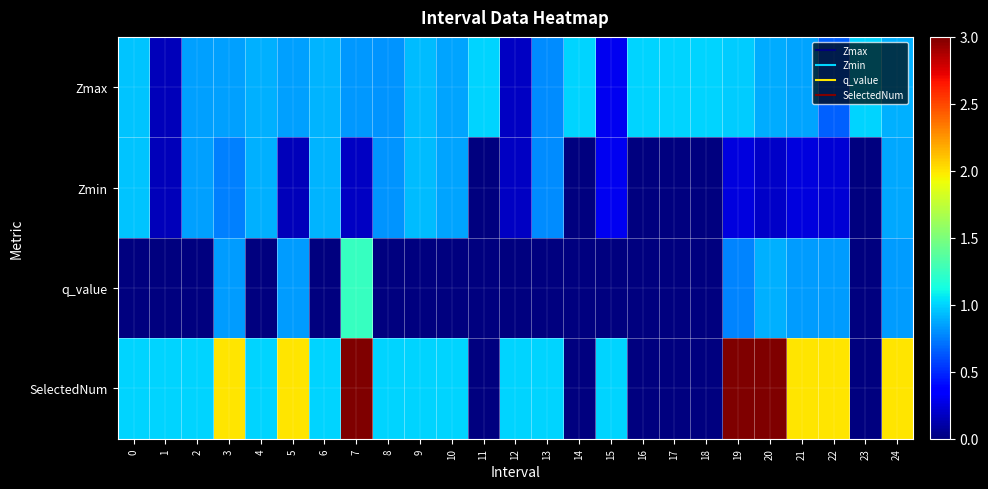

Between 8 and 18, which series saw the biggest shift?

SelectedNum